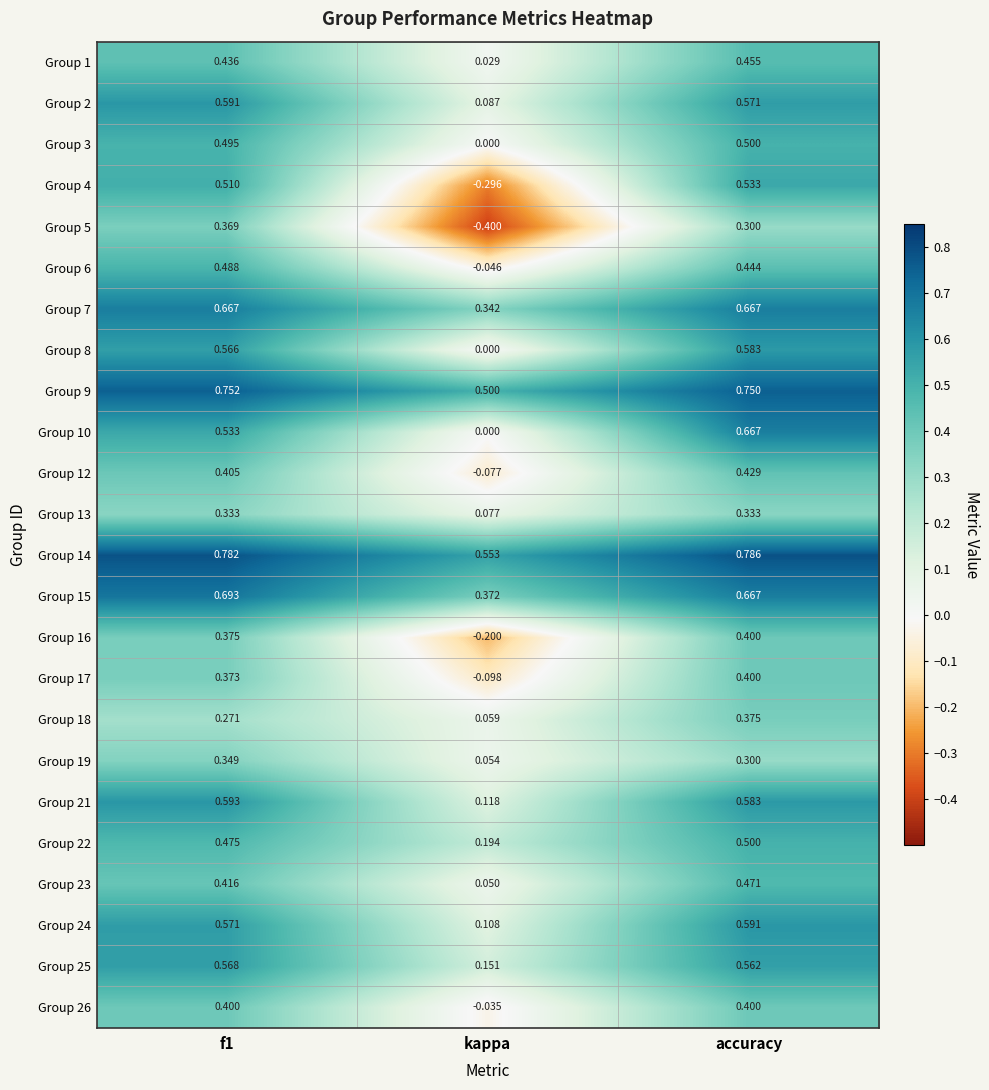

Count the number of categories in the chart.

3